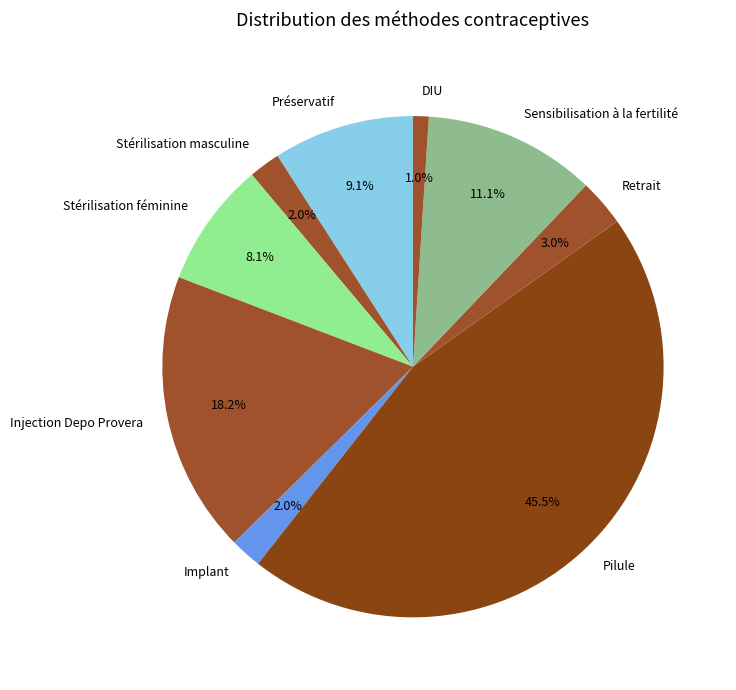

True or false: Sensibilisation à la fertilité accounts for 11% of the total.

True